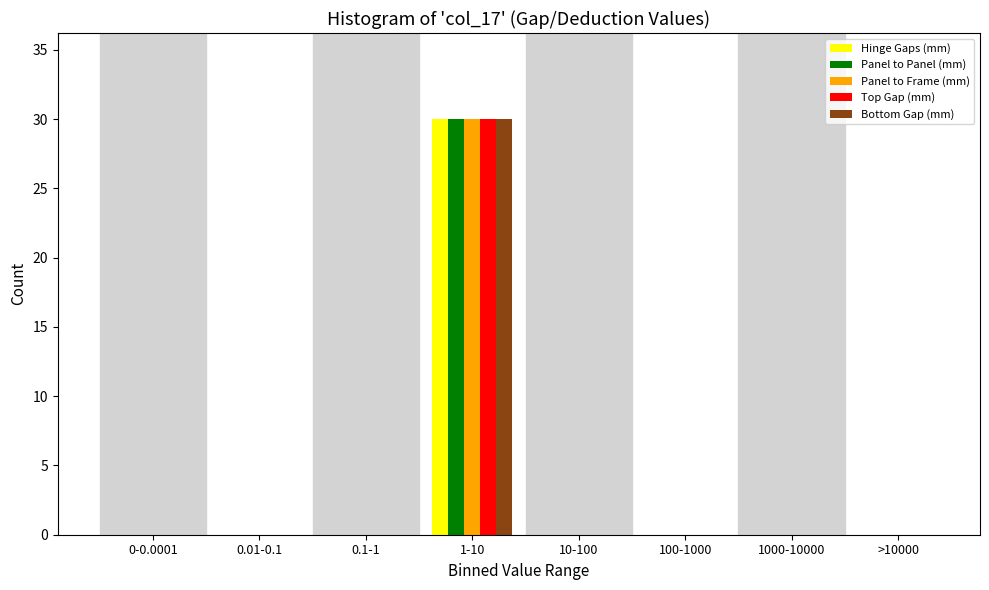

Is it true that Panel to Frame (mm) equals -13 at 0.1-1?

False